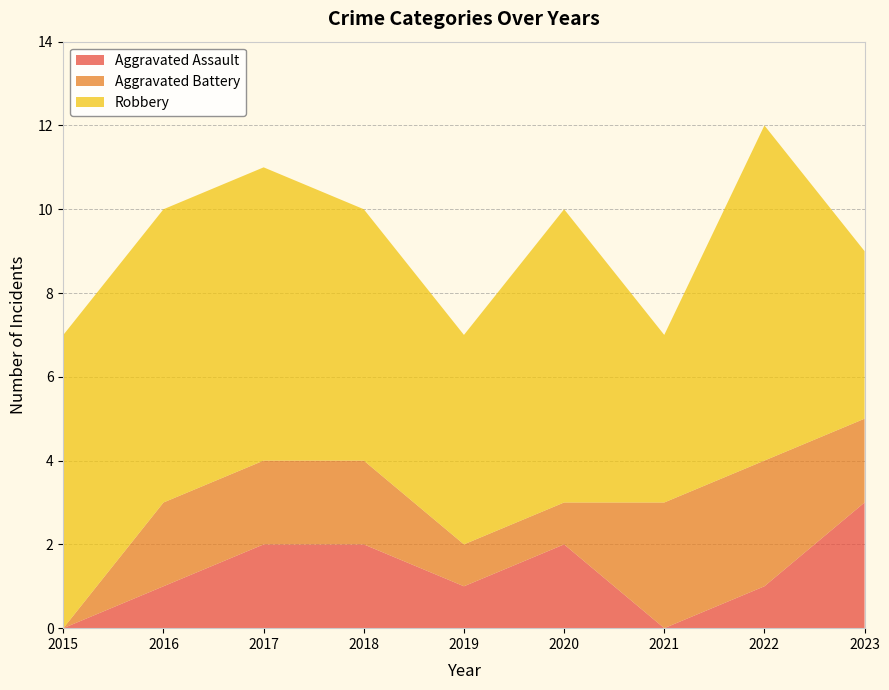

Reading left to right, transcribe all the data shown in this chart.

Aggravated Assault: 0	1	2	2	1	2	0	1	3
Aggravated Battery: 0	2	2	2	1	1	3	3	2
Robbery: 7	7	7	6	5	7	4	8	4